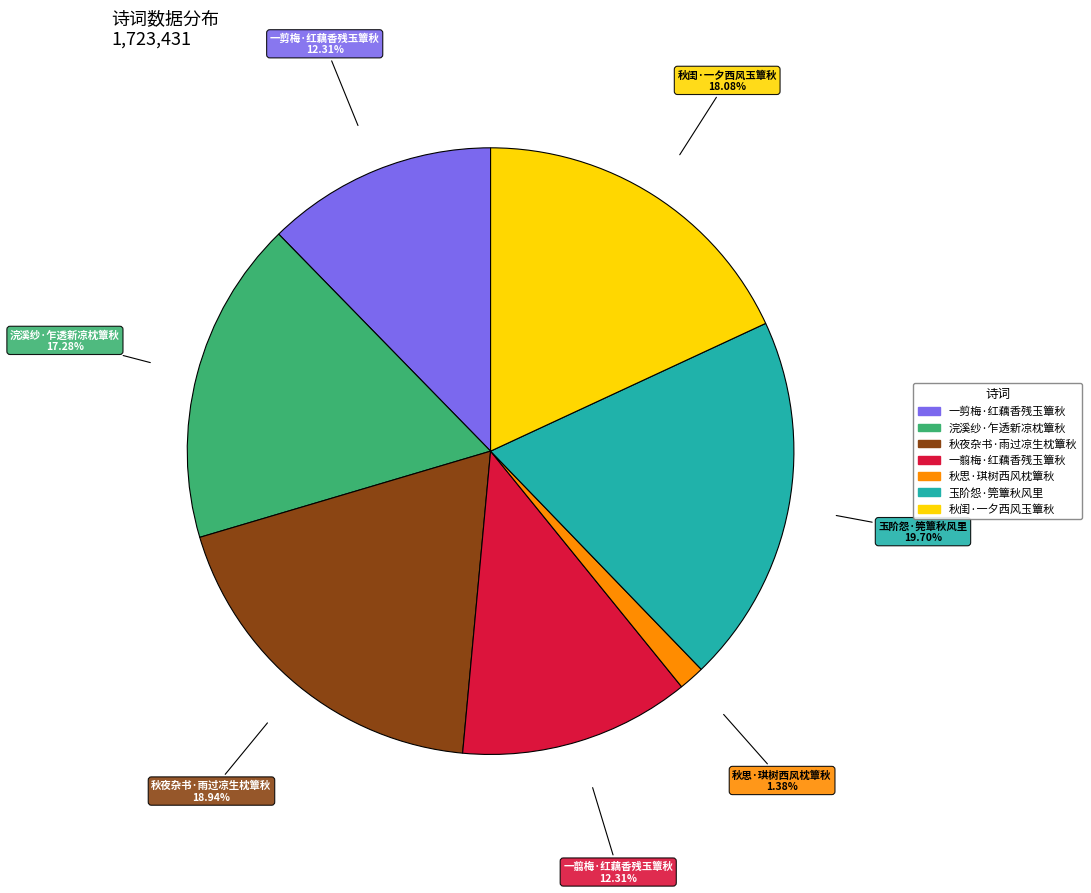

Is 一剪梅·红藕香残玉簟秋 the majority of the pie?

No